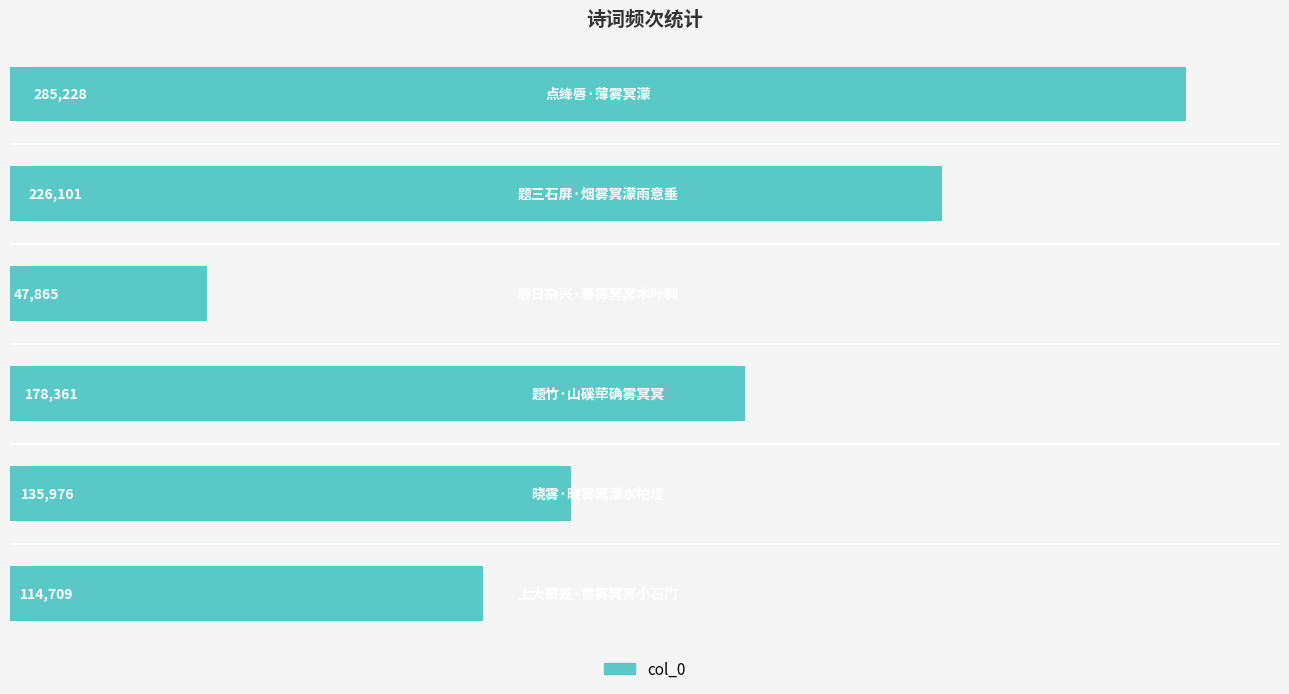

What is the average value?

164707